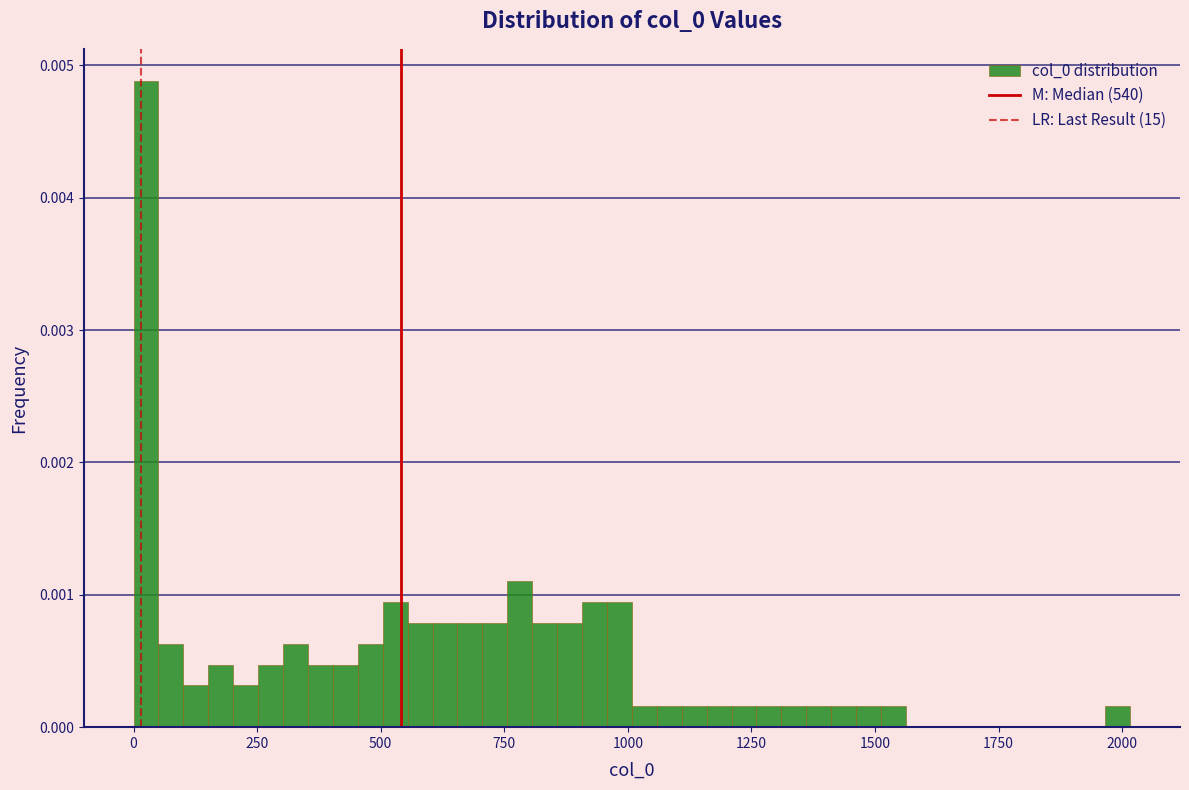

Read against the x-axis, roughly where is the centre of the tallest bar?

50